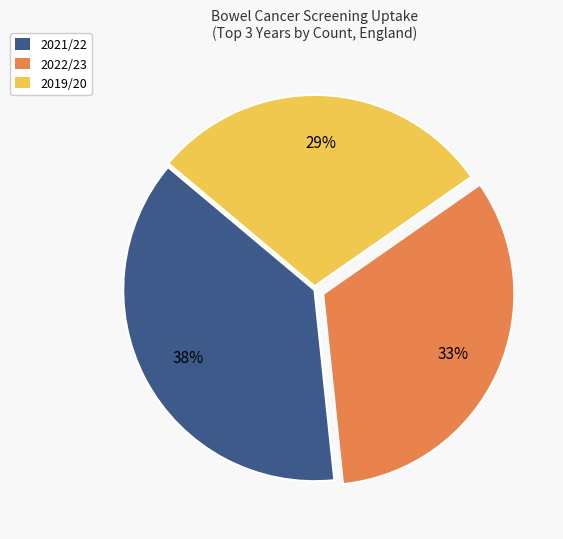

To the nearest percent, what is the average slice percentage?

33%